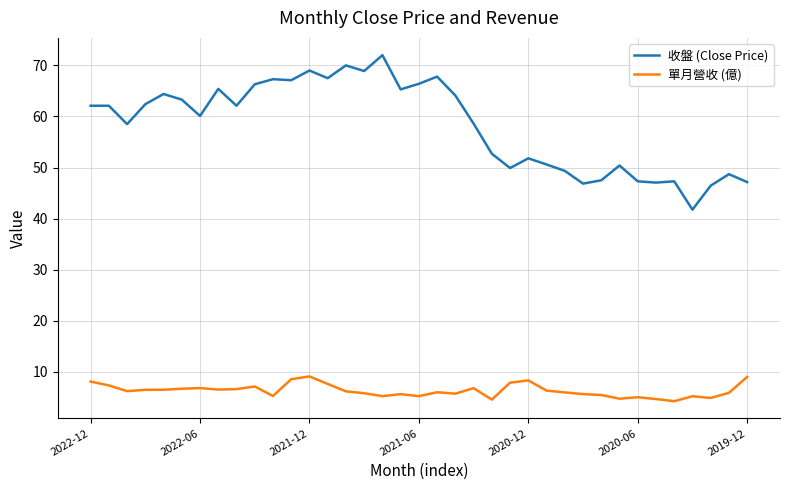

List the series in order of their peak value, lowest first.

單月營收 (億), 收盤 (Close Price)